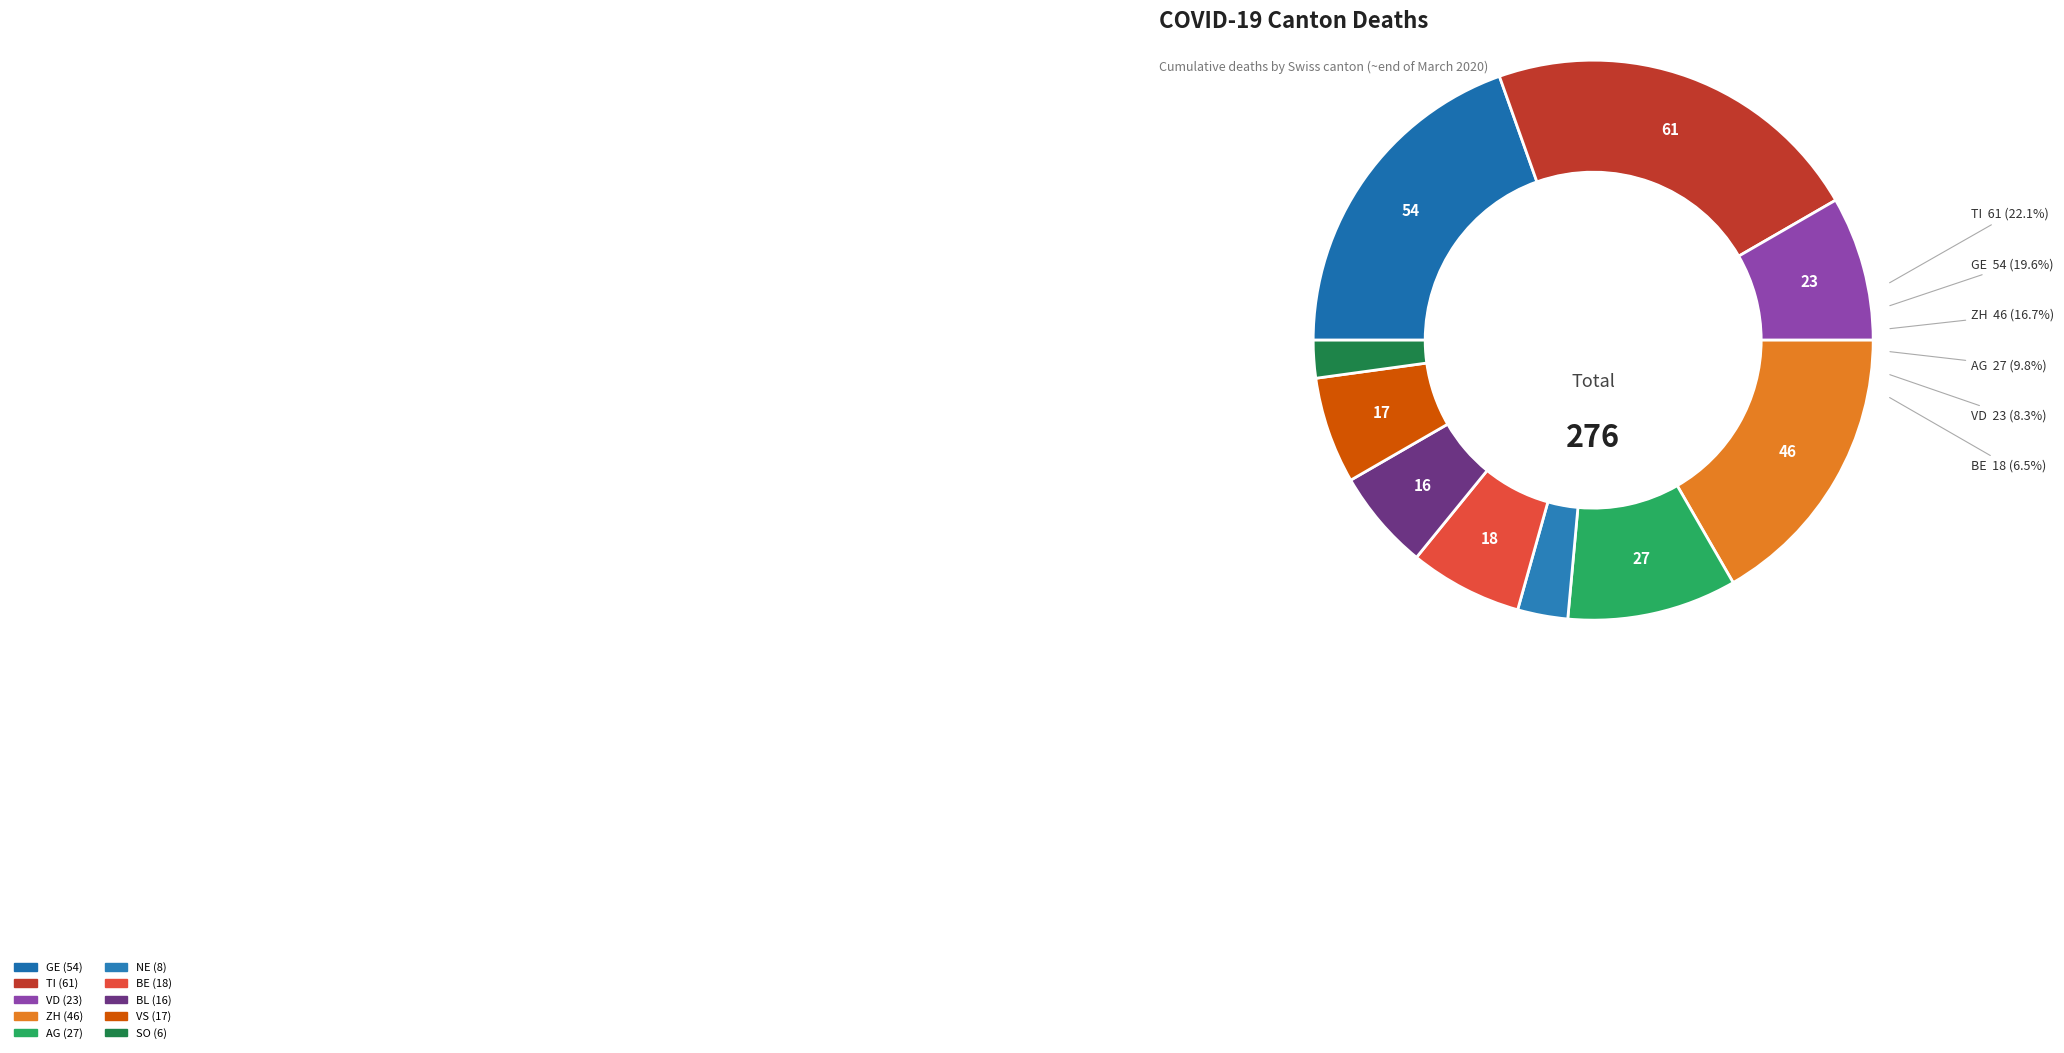

Is there any slice that represents more than half of the pie?

No